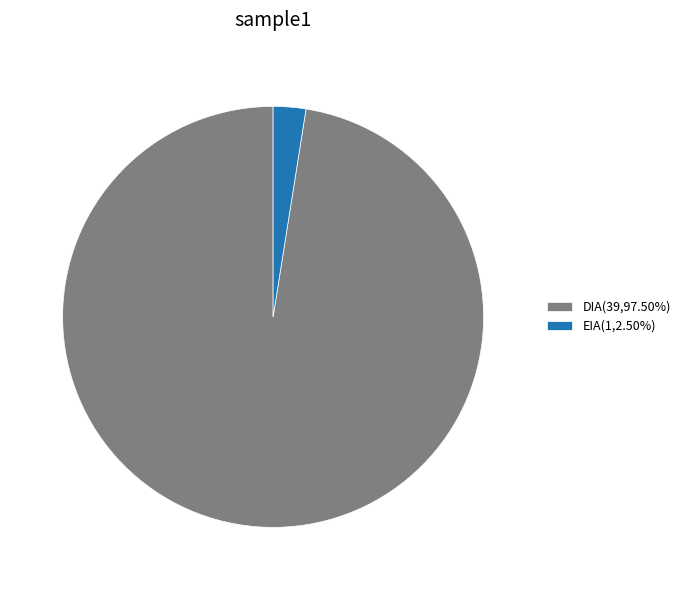

Which slice is the largest?

DIA